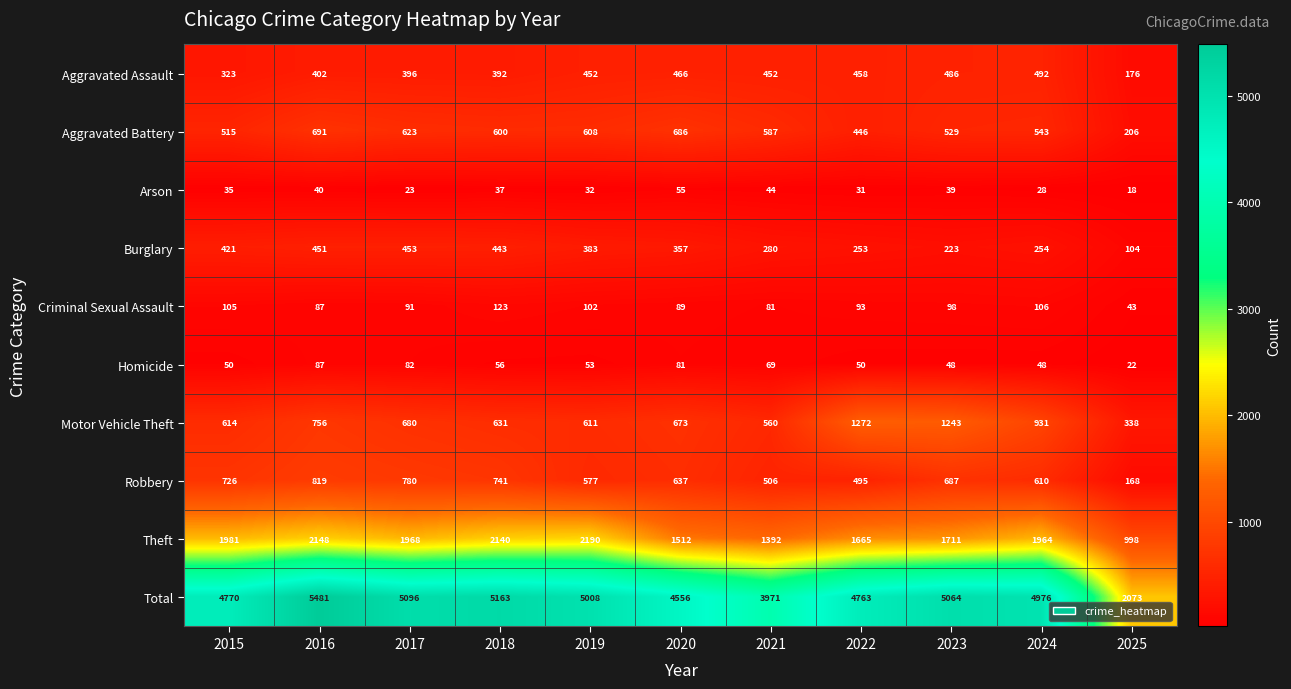

Which series changed the most between 2017 and 2023?

Motor Vehicle Theft